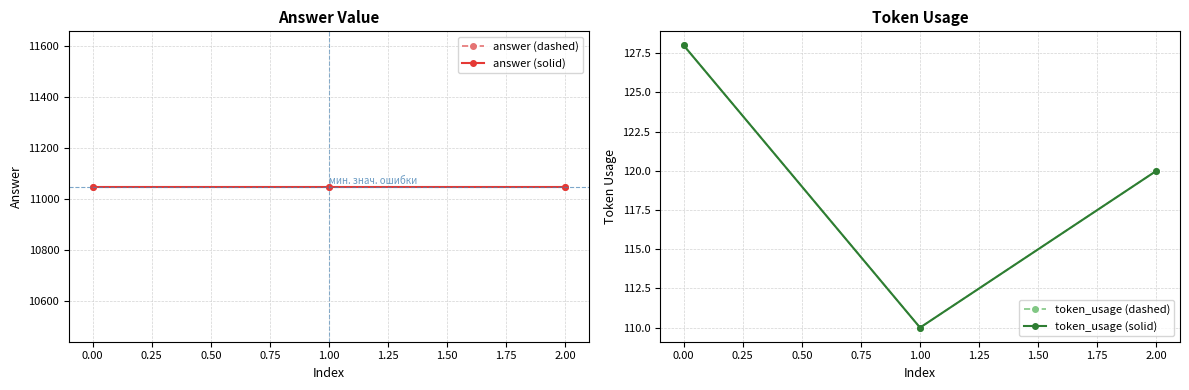

Reading right to left, transcribe all the data shown in this chart.

answer (dashed): 11050	11050	11050
answer (solid): 11050	11050	11050
token_usage (dashed): 120	110	128
token_usage (solid): 120	110	128